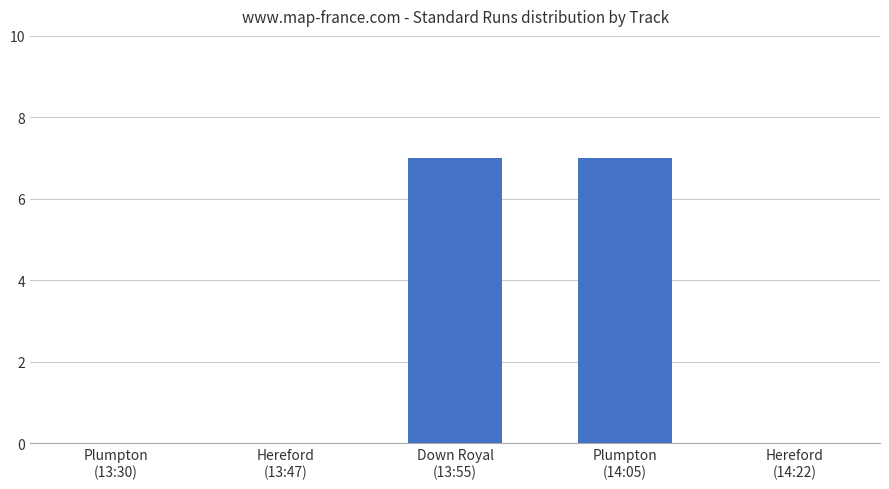

Between Plumpton
(13:30) and Down Royal
(13:55), which is larger?

Down Royal
(13:55)